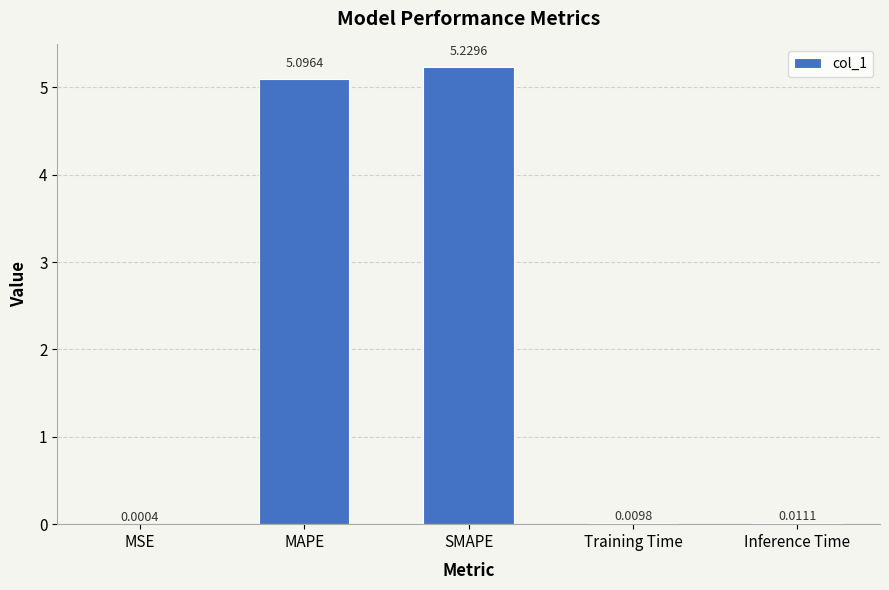

Which has a higher value, MAPE or Training Time?

MAPE